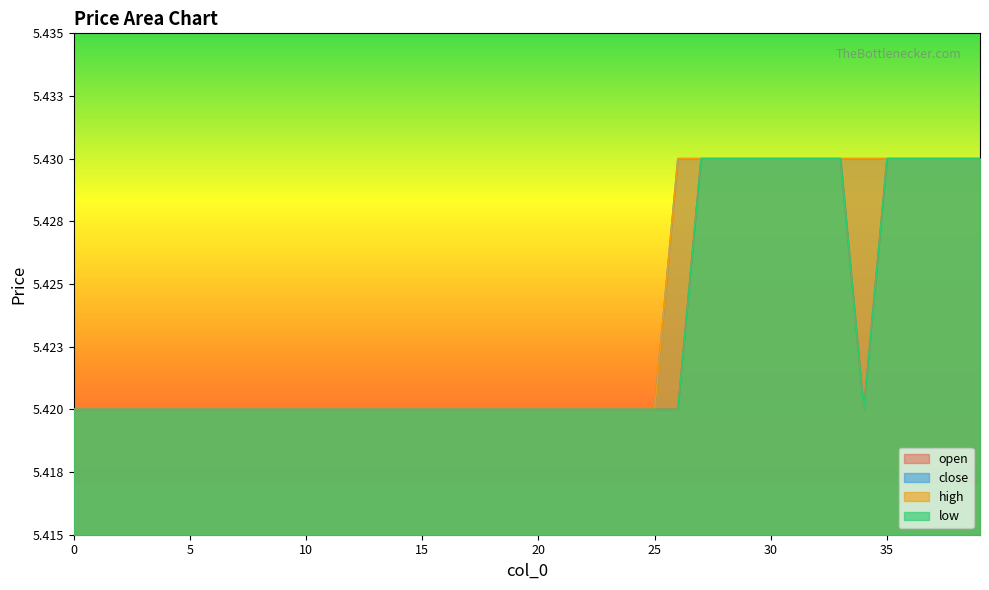

Reading left to right, list all the values displayed in this chart.

open: 5.4	5.4	5.4	5.4	5.4	5.4	5.4	5.4	5.4	5.4	5.4	5.4	5.4	5.4	5.4	5.4	5.4	5.4	5.4	5.4	5.4	5.4	5.4	5.4	5.4	5.4	5.4	5.4	5.4	5.4	5.4	5.4	5.4	5.4	5.4	5.4	5.4	5.4	5.4	5.4
close: 5.4	5.4	5.4	5.4	5.4	5.4	5.4	5.4	5.4	5.4	5.4	5.4	5.4	5.4	5.4	5.4	5.4	5.4	5.4	5.4	5.4	5.4	5.4	5.4	5.4	5.4	5.4	5.4	5.4	5.4	5.4	5.4	5.4	5.4	5.4	5.4	5.4	5.4	5.4	5.4
high: 5.4	5.4	5.4	5.4	5.4	5.4	5.4	5.4	5.4	5.4	5.4	5.4	5.4	5.4	5.4	5.4	5.4	5.4	5.4	5.4	5.4	5.4	5.4	5.4	5.4	5.4	5.4	5.4	5.4	5.4	5.4	5.4	5.4	5.4	5.4	5.4	5.4	5.4	5.4	5.4
low: 5.4	5.4	5.4	5.4	5.4	5.4	5.4	5.4	5.4	5.4	5.4	5.4	5.4	5.4	5.4	5.4	5.4	5.4	5.4	5.4	5.4	5.4	5.4	5.4	5.4	5.4	5.4	5.4	5.4	5.4	5.4	5.4	5.4	5.4	5.4	5.4	5.4	5.4	5.4	5.4